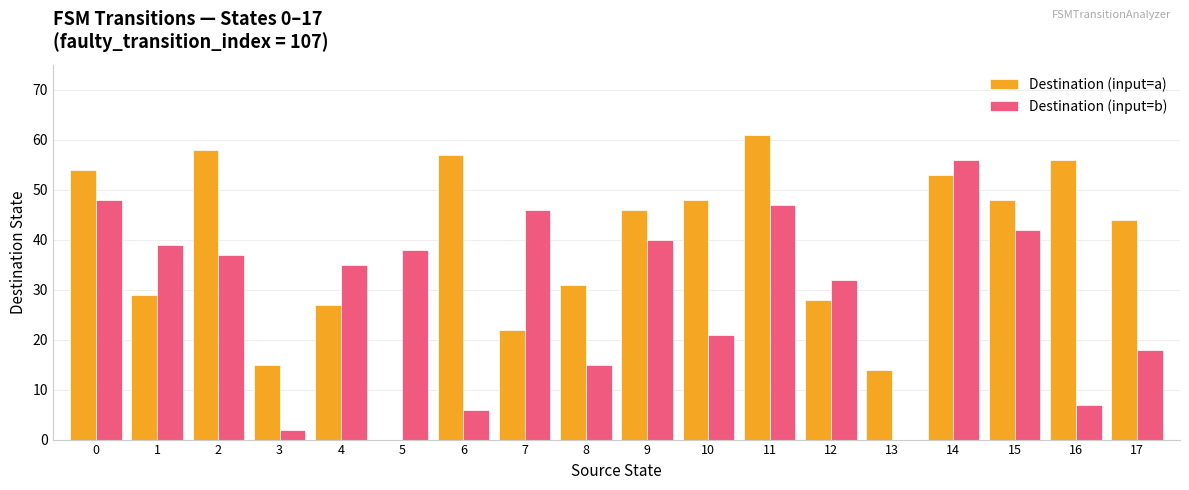

True or false: Destination (input=b) has a value of 0 at 13.

True